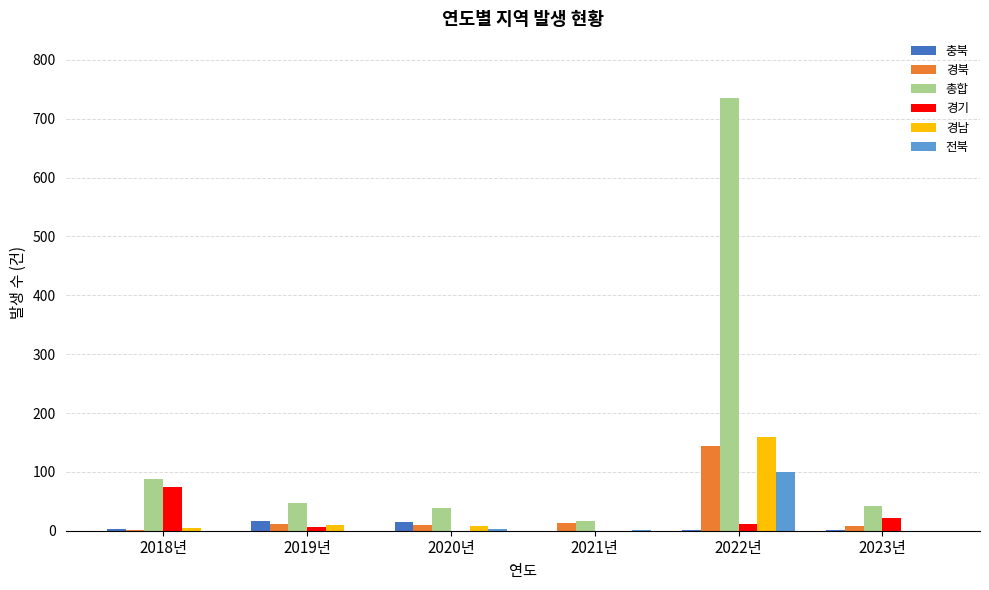

Count the number of categories in the chart.

6